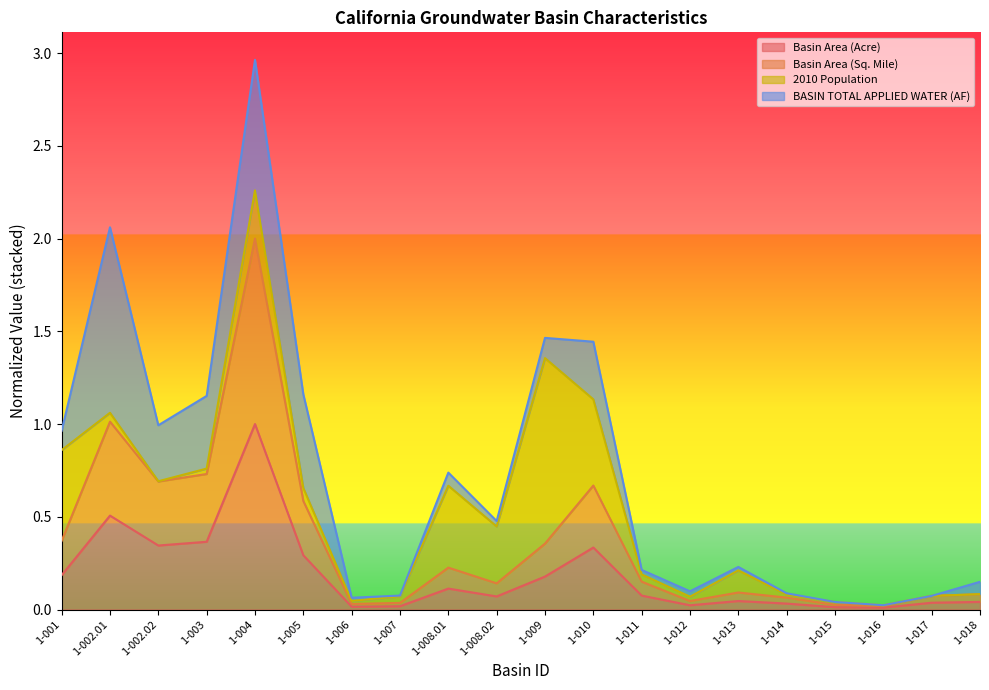

The Basin Area (Acre) series shows 0.0 at 1-006. True or false?

True